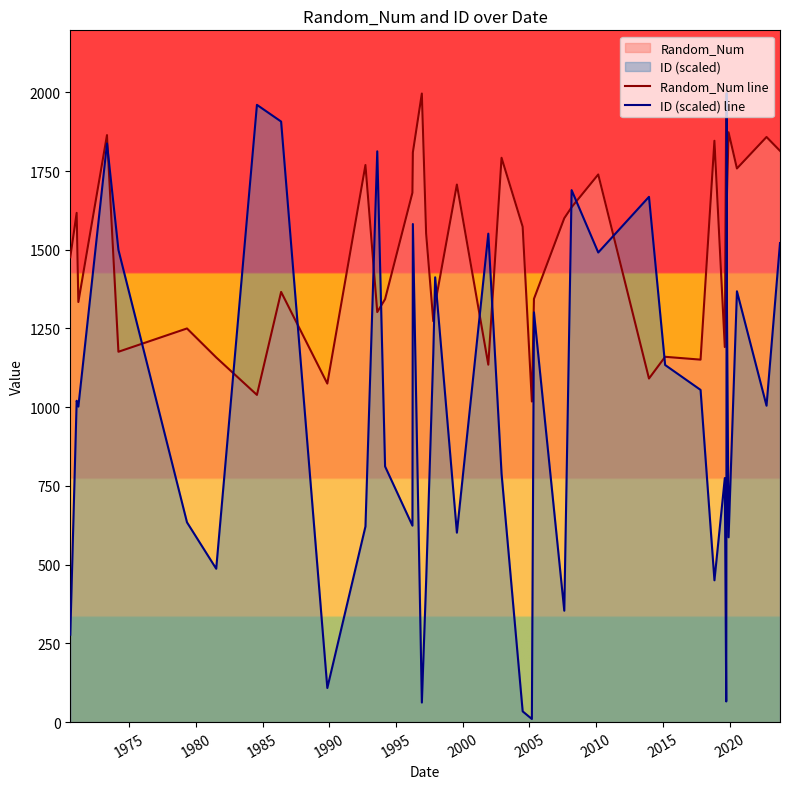

How many intersections are there between ID (scaled) line and Random_Num line?

14